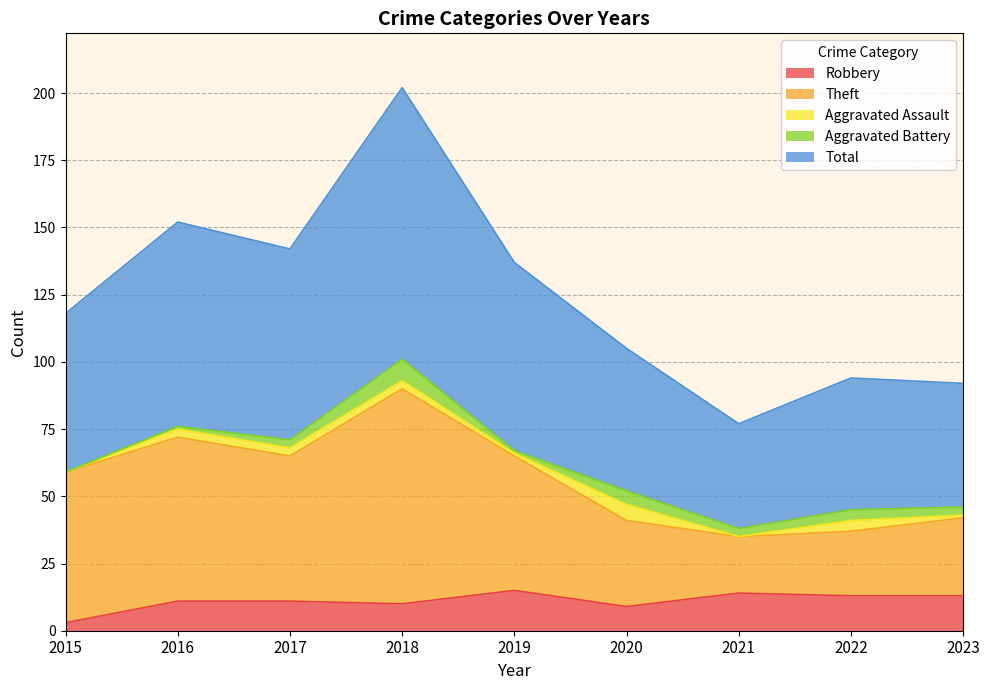

In Robbery, how many points are lower than both neighbors (excluding endpoints)?

2